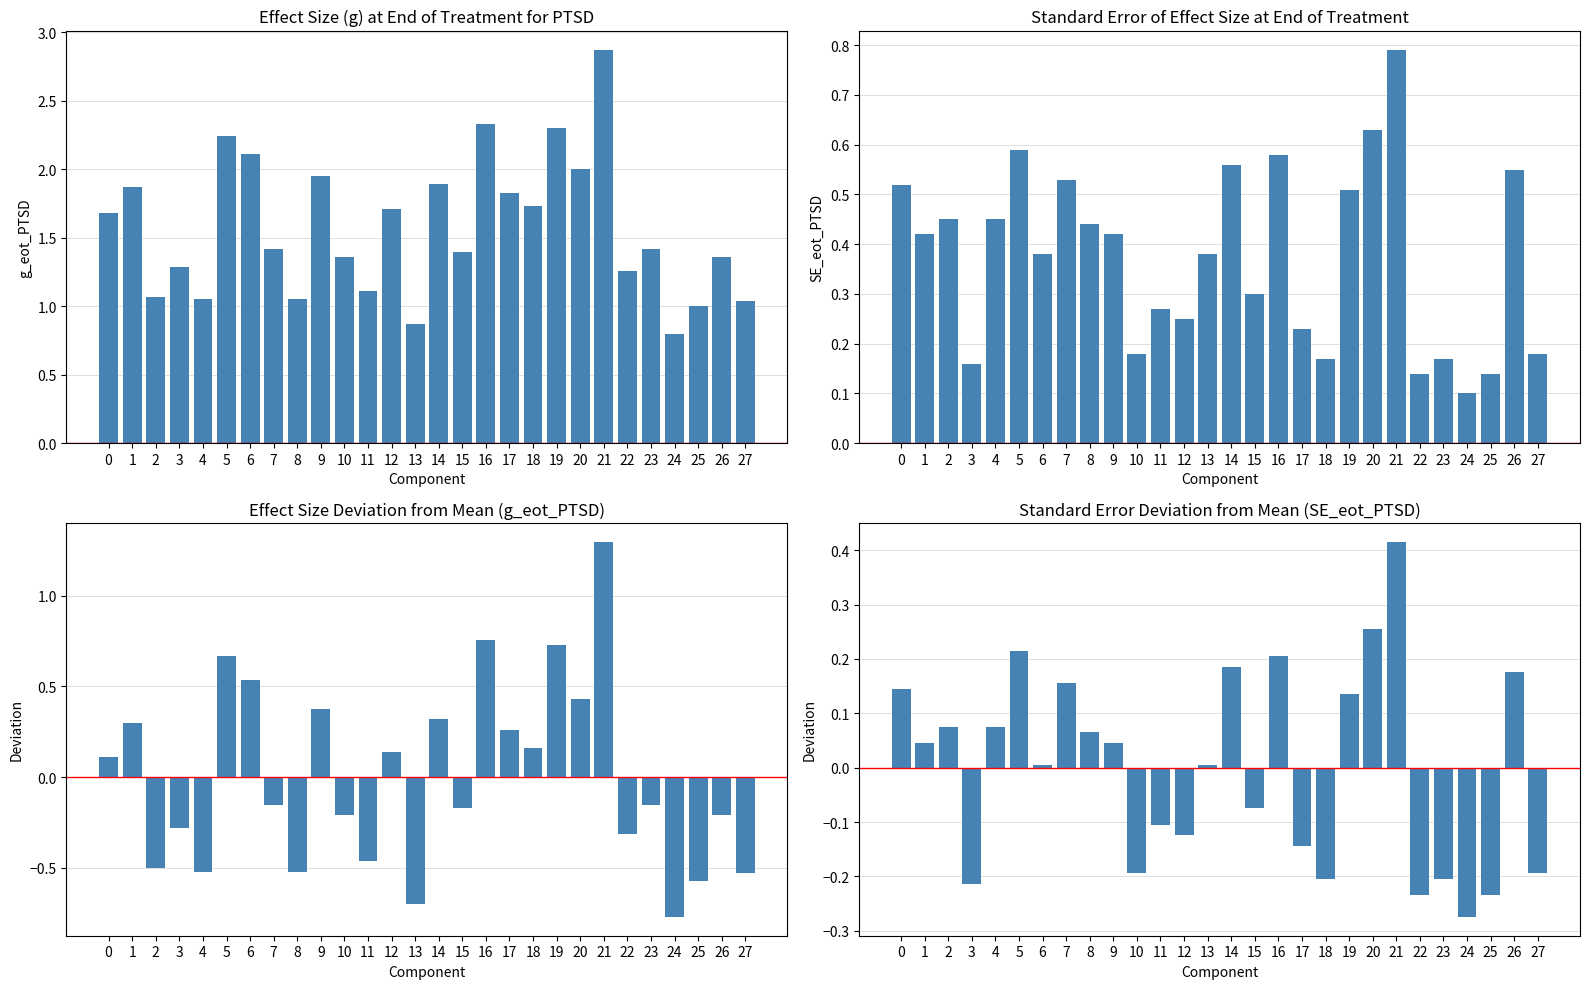

Reading left to right, what are all the values shown in this chart?

g_eot_PTSD: 1.7	1.9	1.1	1.3	1.1	2.2	2.1	1.4	1.1	1.9	1.4	1.1	1.7	0.9	1.9	1.4	2.3	1.8	1.7	2.3	2.0	2.9	1.3	1.4	0.8	1.0	1.4	1.0
SE_eot_PTSD: 0.5	0.4	0.5	0.2	0.5	0.6	0.4	0.5	0.4	0.4	0.2	0.3	0.2	0.4	0.6	0.3	0.6	0.2	0.2	0.5	0.6	0.8	0.1	0.2	0.1	0.1	0.6	0.2
g_eot_PTSD (deviation): 0.1	0.3	-0.5	-0.3	-0.5	0.7	0.5	-0.2	-0.5	0.4	-0.2	-0.5	0.1	-0.7	0.3	-0.2	0.8	0.3	0.2	0.7	0.4	1.3	-0.3	-0.2	-0.8	-0.6	-0.2	-0.5
SE_eot_PTSD (deviation): 0.1	0.0	0.1	-0.2	0.1	0.2	0.0	0.2	0.1	0.0	-0.2	-0.1	-0.1	0.0	0.2	-0.1	0.2	-0.1	-0.2	0.1	0.3	0.4	-0.2	-0.2	-0.3	-0.2	0.2	-0.2